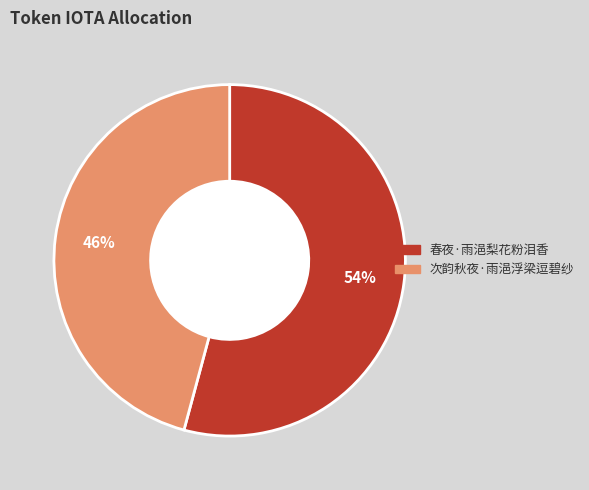

What is the largest slice in the pie chart?

春夜·雨浥梨花粉泪香